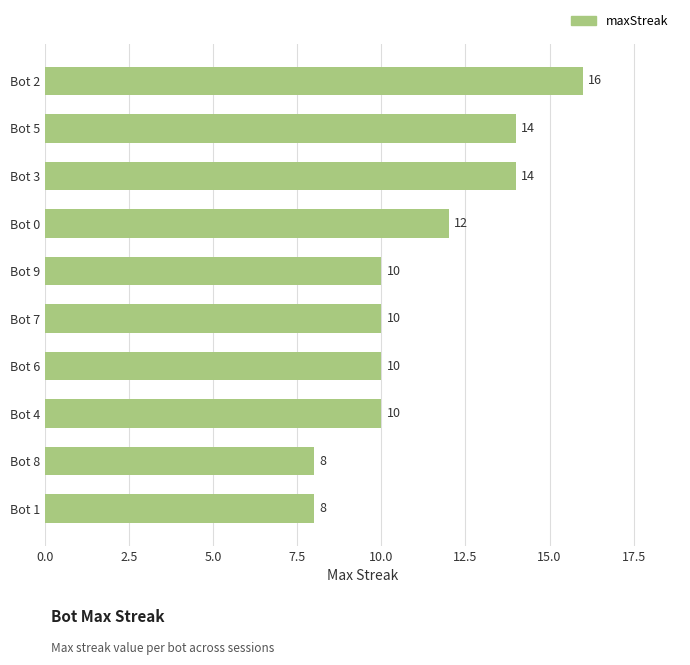

How many values are between 10 and 14?

7